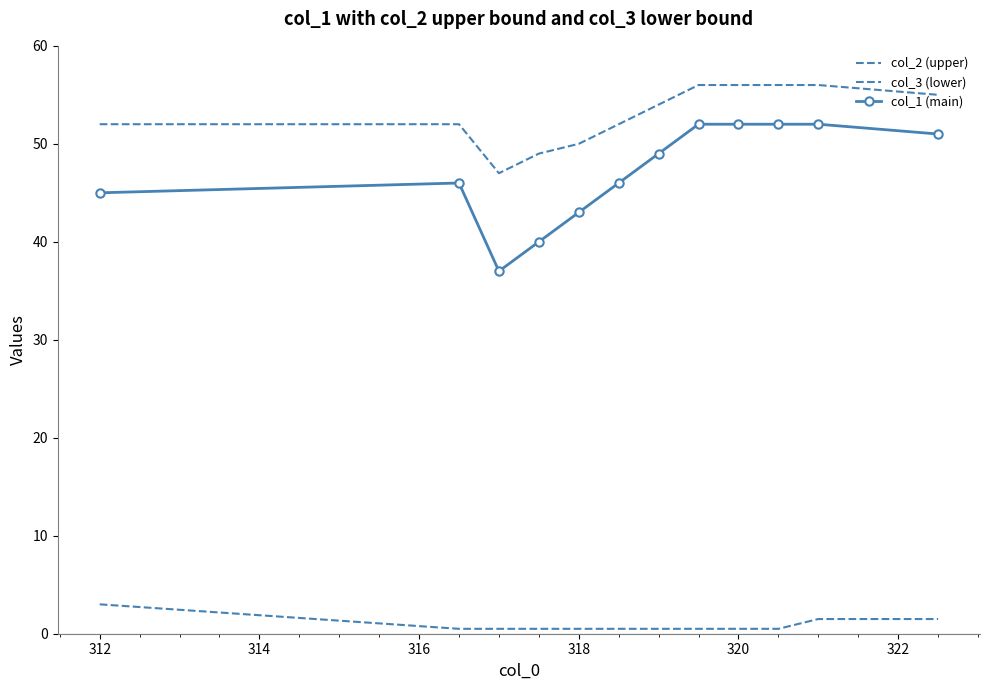

What are all the series names shown in the legend?

col_2 (upper), col_3 (lower), col_1 (main)